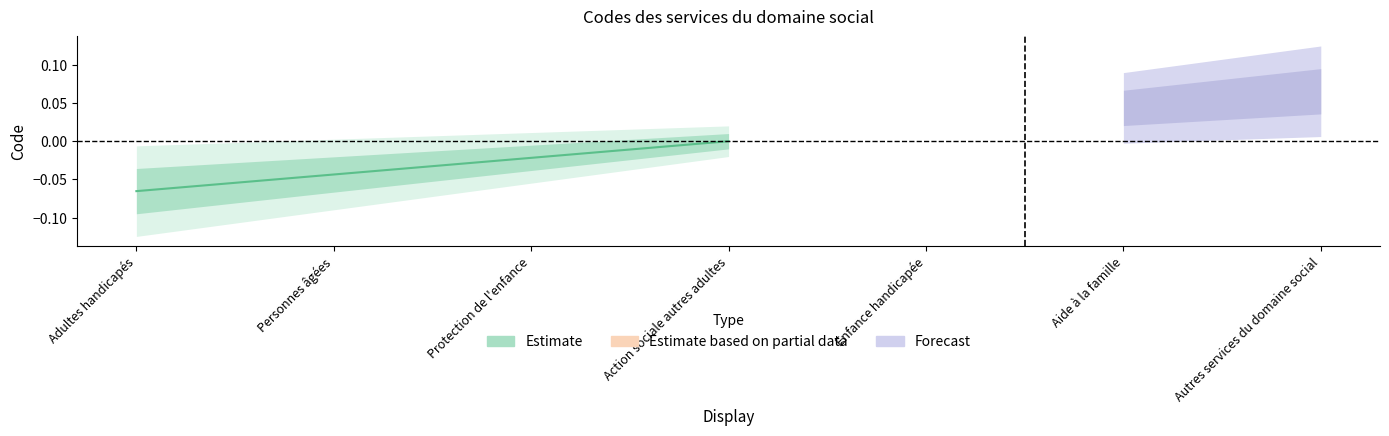

Count the values in the range 0 to 1.

1